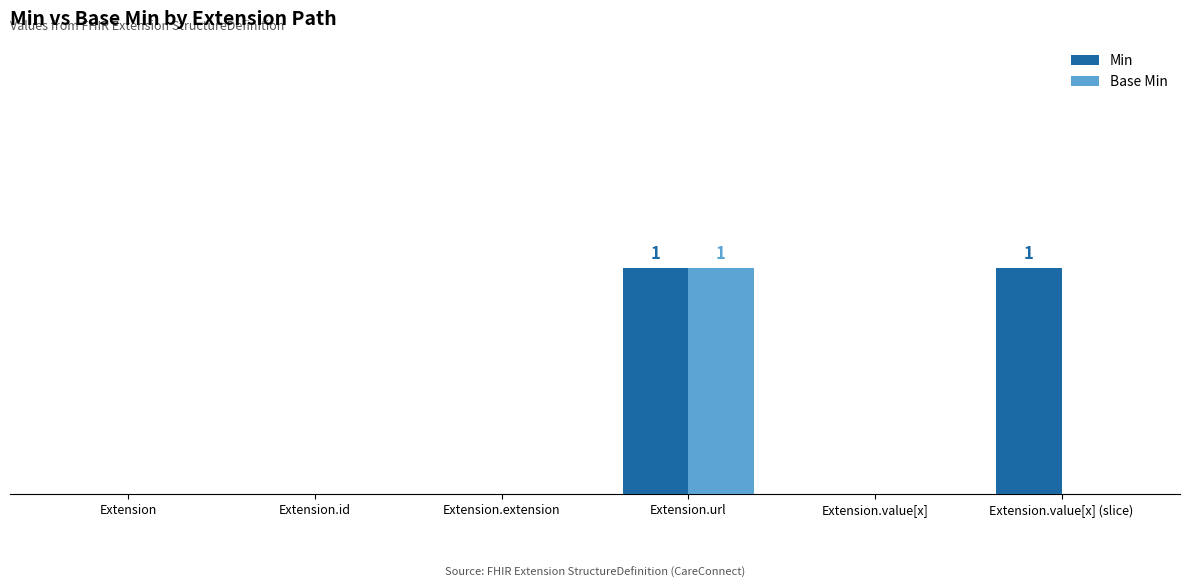

Are the bars grouped side by side (vs. stacked)?

Yes